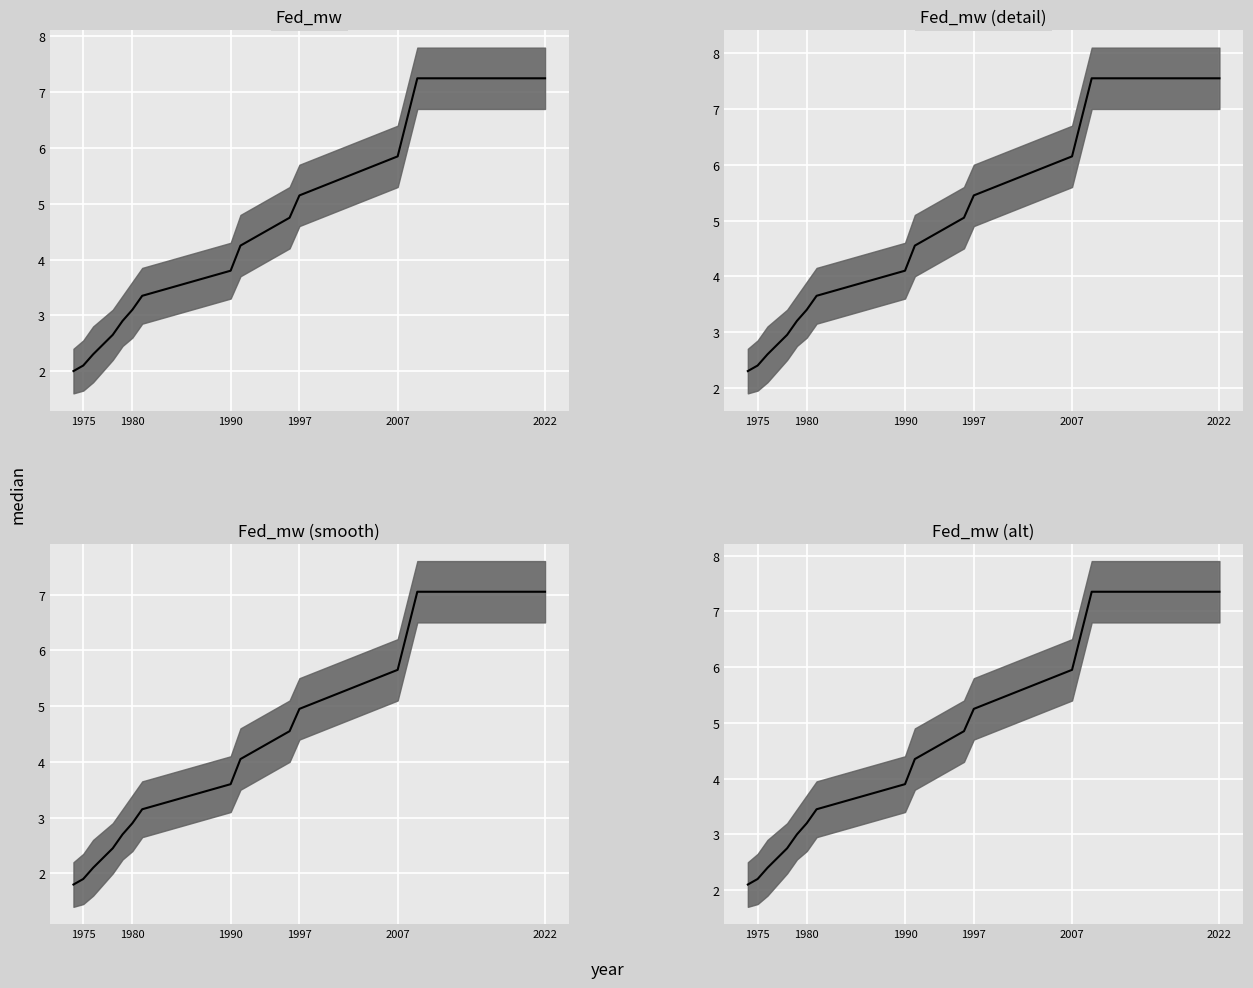

Reading left to right, extract all data points from this chart.

2.1	2.2	2.4	2.8	3.0	3.2	3.5	3.9	4.3	4.8	5.2	5.9	6.6	7.3	7.3